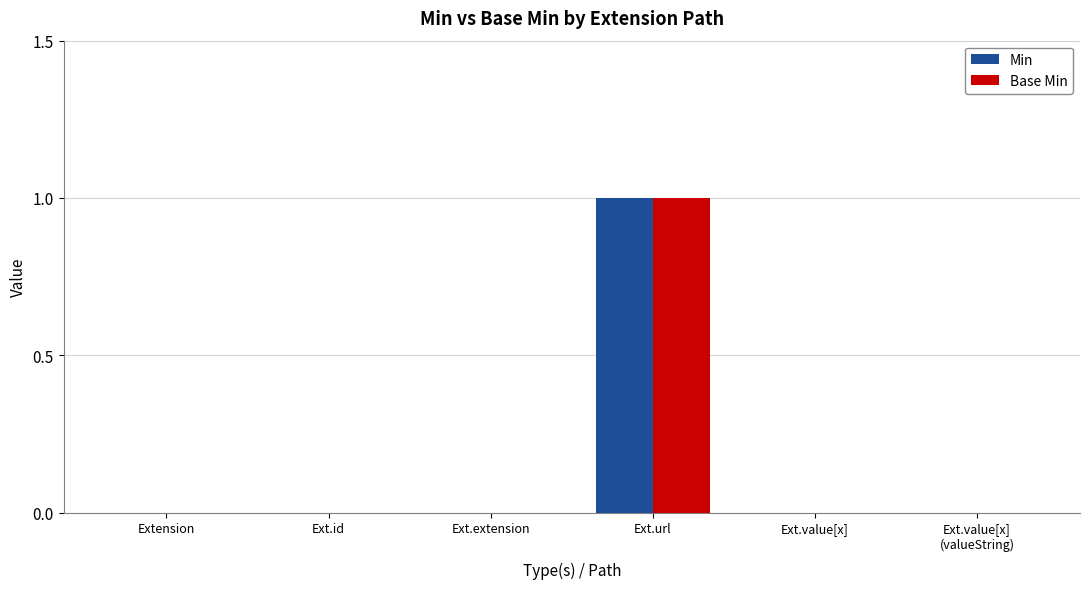

What are all the series names shown in the legend?

Min, Base Min